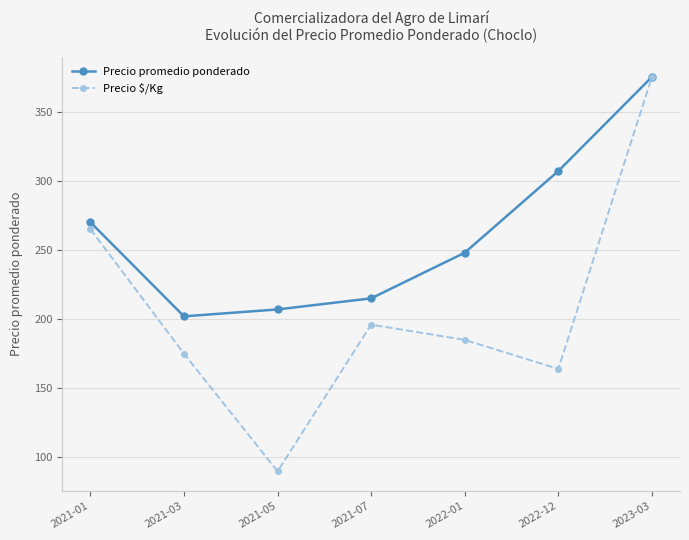

Where is the first local minimum for Precio $/Kg?

2021-05